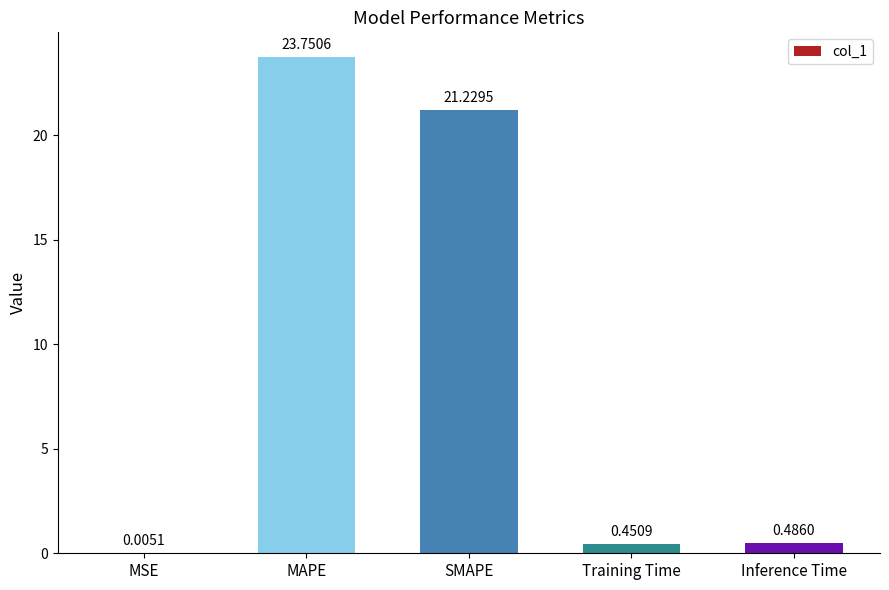

At which category does the chart reach its peak across all series?

MAPE